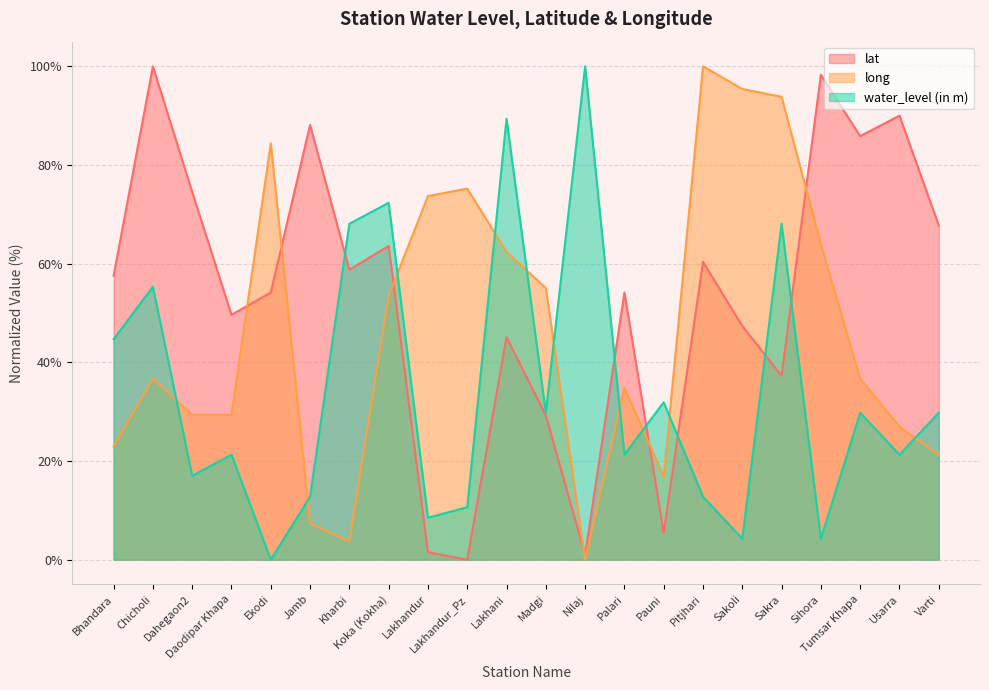

What is the value of the water_level (in m) point at the 15th from the left?

31.9